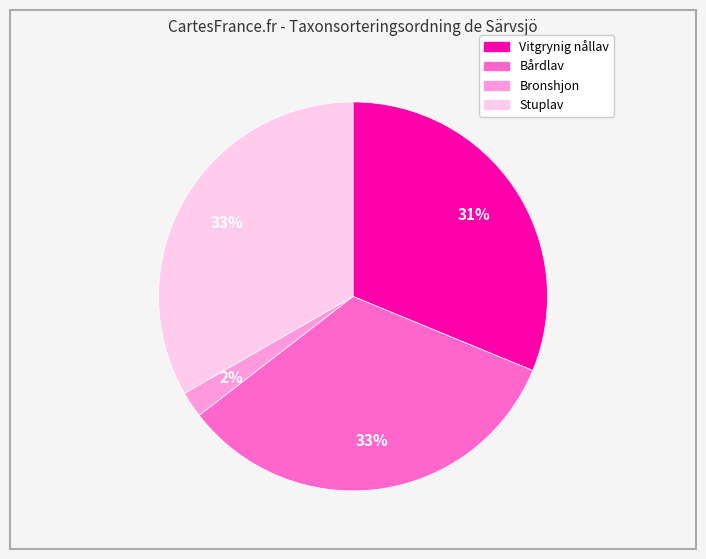

To the nearest percent, what is the difference between the largest and smallest slice percentages?

31%